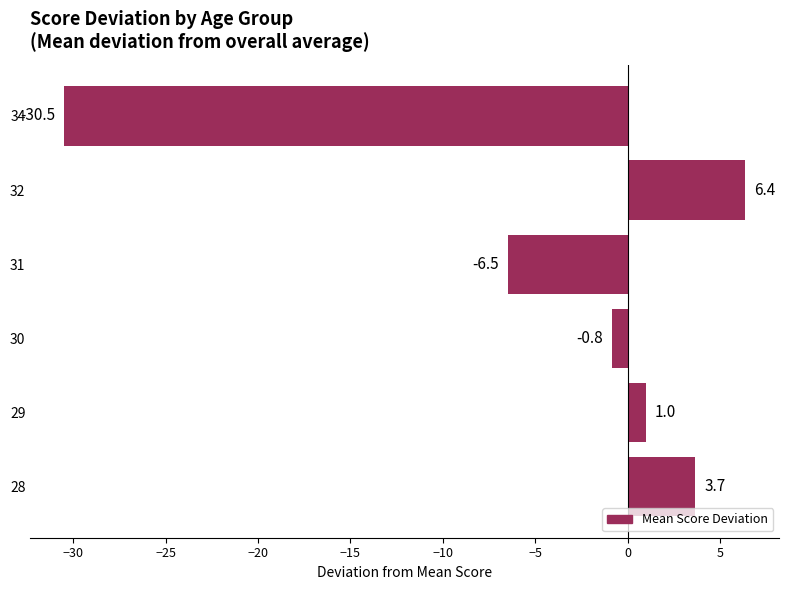

Rank the categories by value from highest to lowest.

32, 28, 29, 30, 31, 34